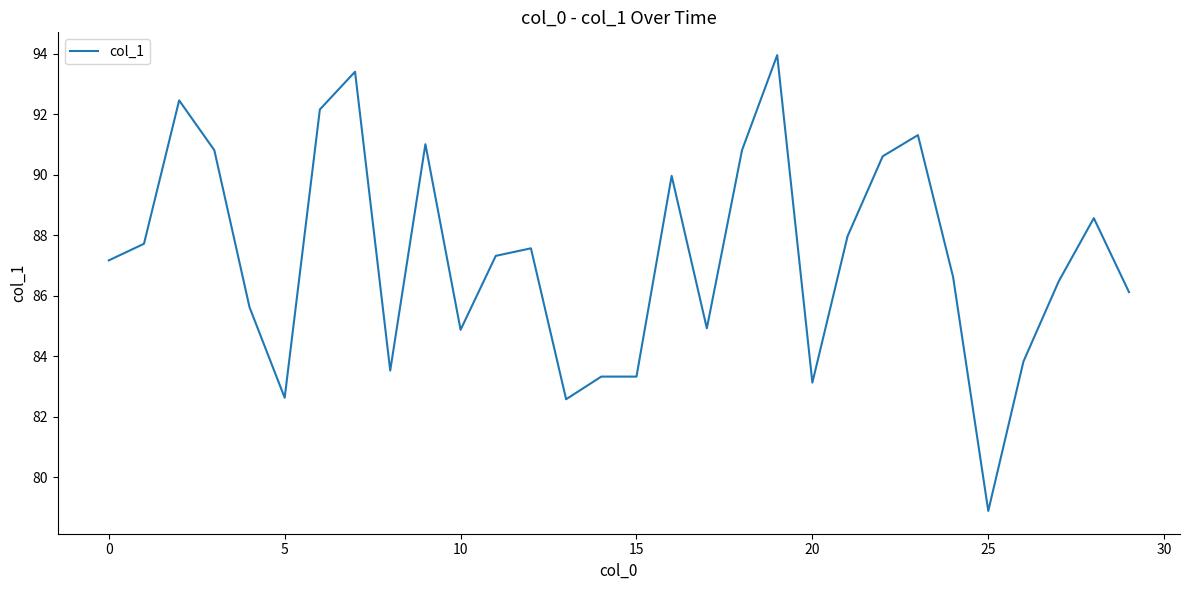

How many values are below 87?

14